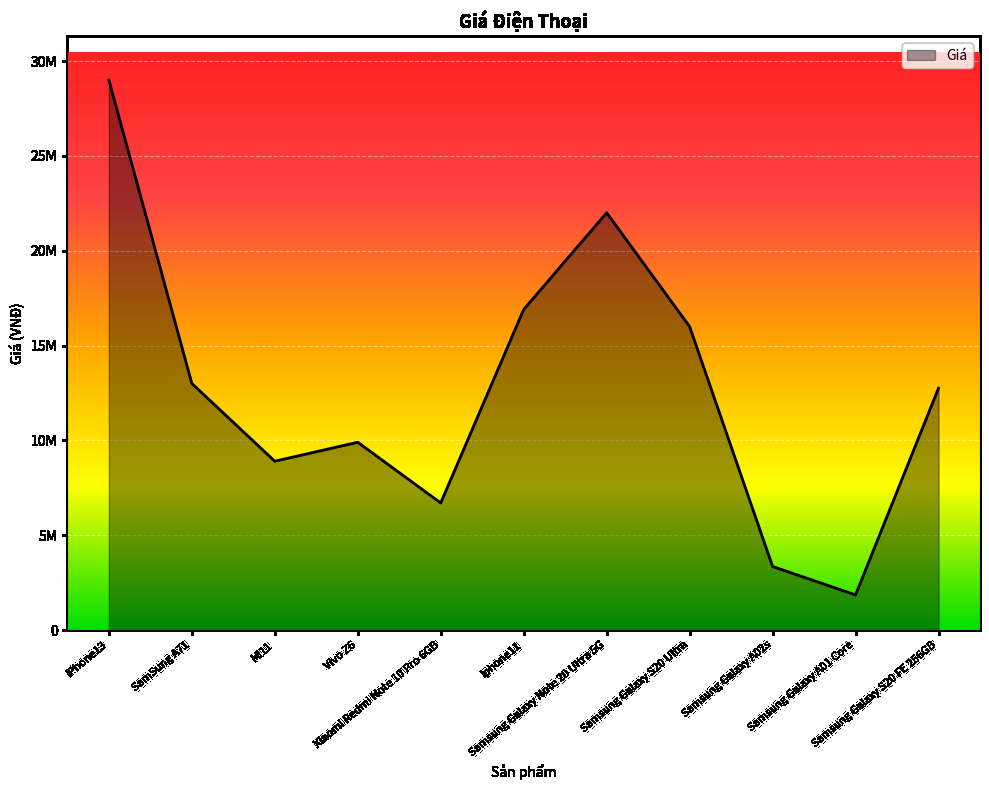

Does the chart have visible grid lines?

Yes